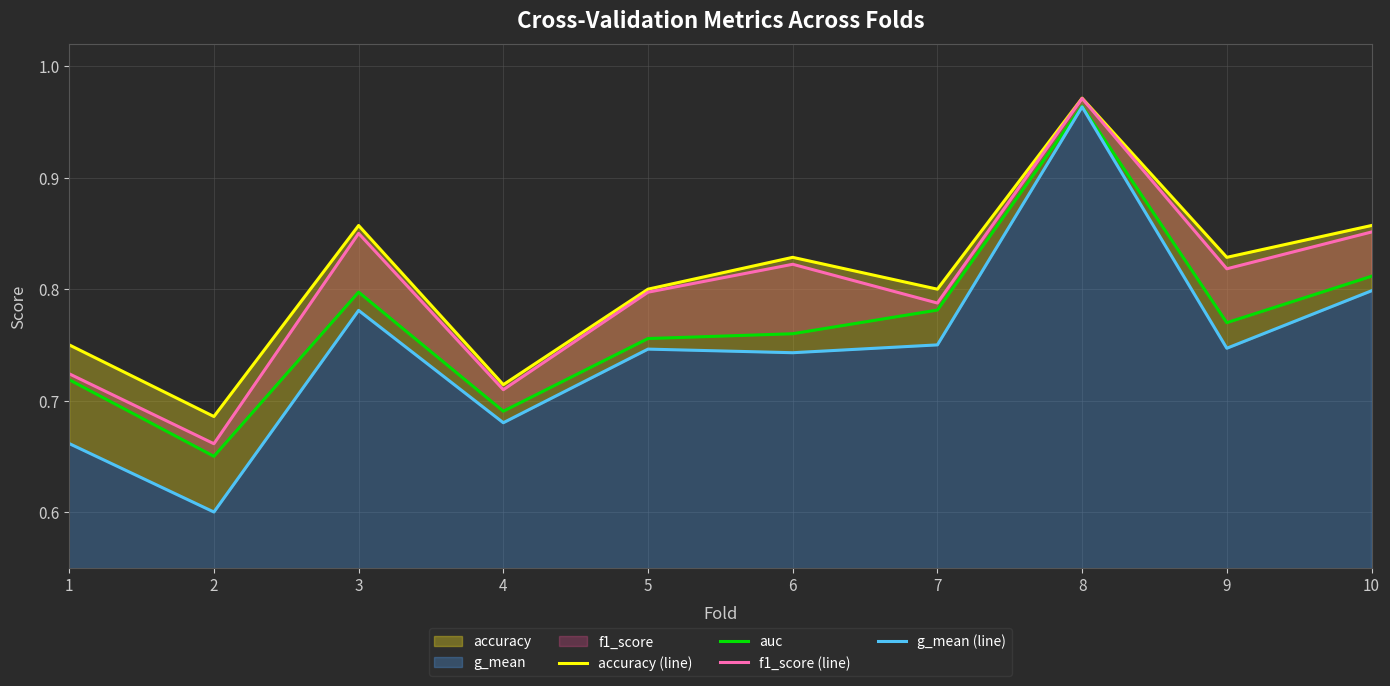

True or false: g_mean (line) has more than 1 interior local peaks.

True